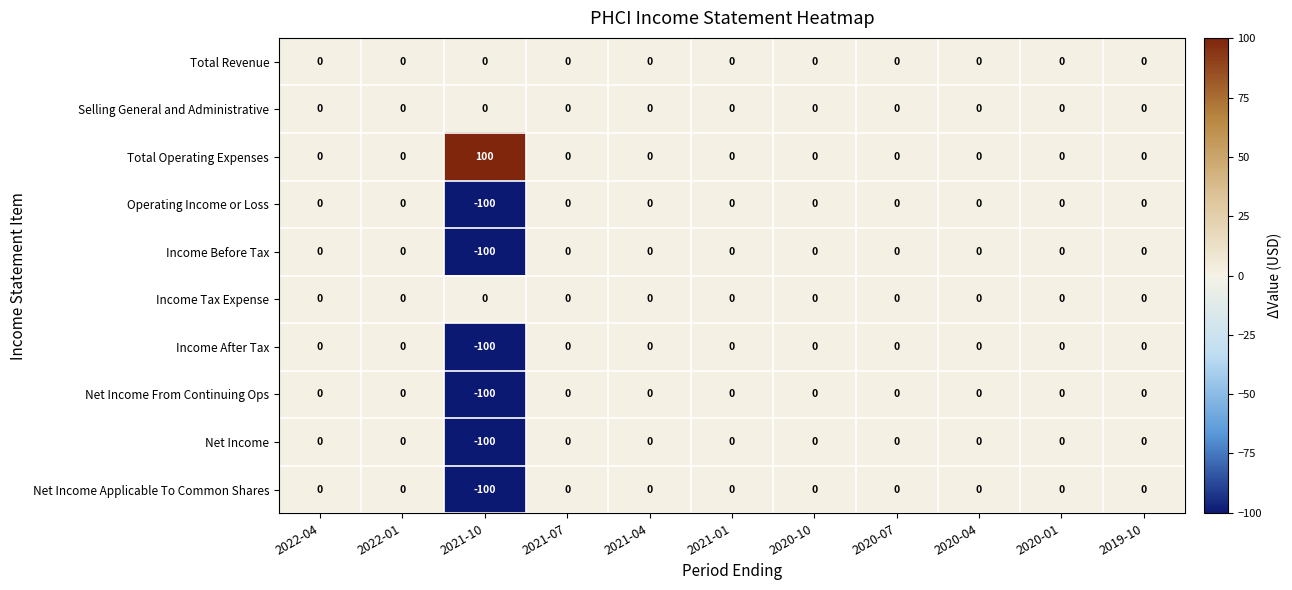

Where is Income Before Tax nearest to the value -50?

2022-04